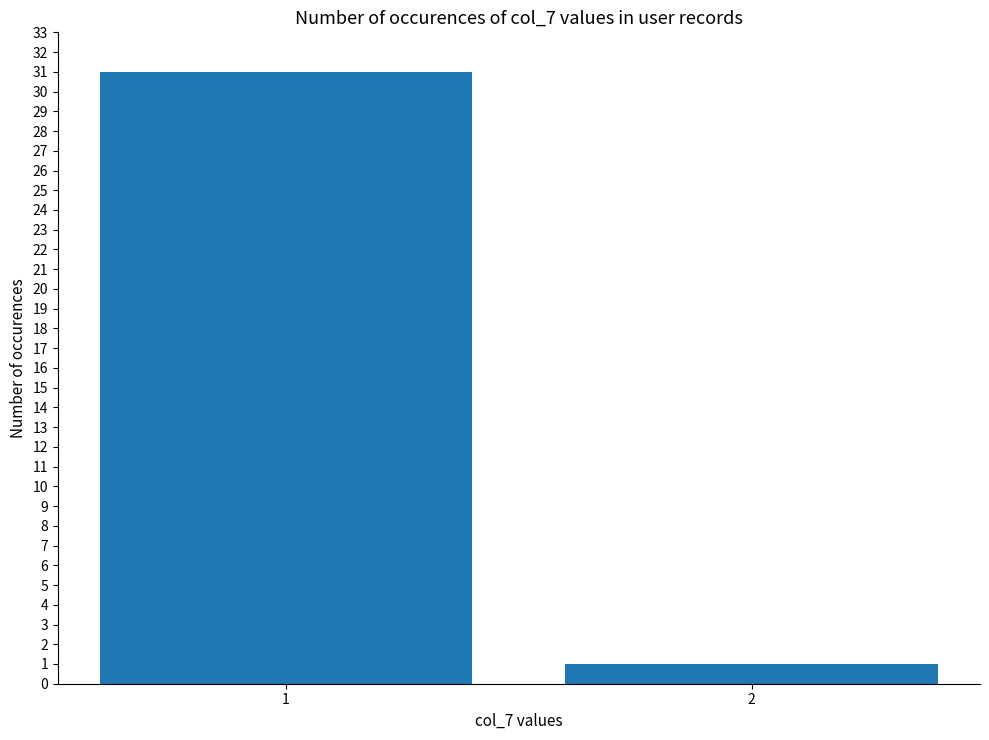

What is the greatest value displayed?

31